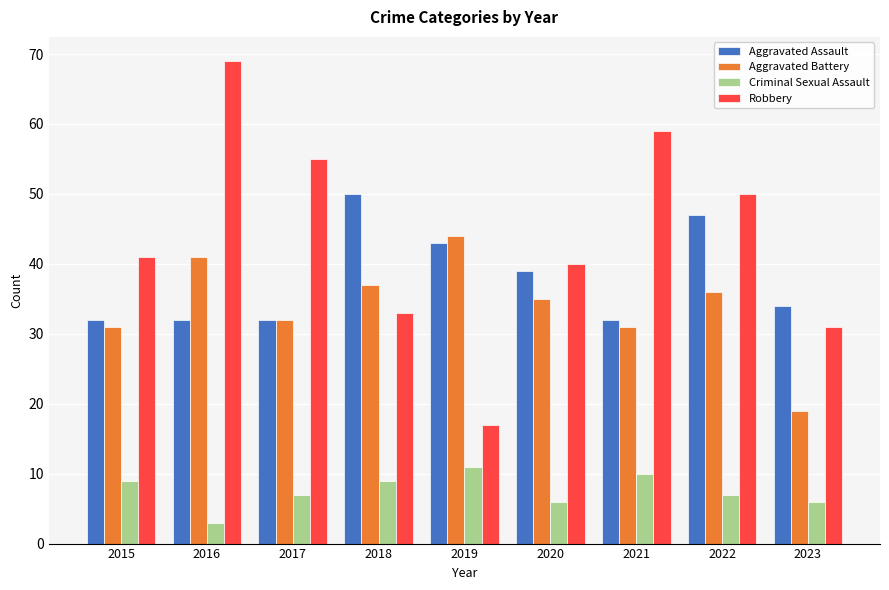

Which category has the highest value in the Aggravated Assault series?

2018